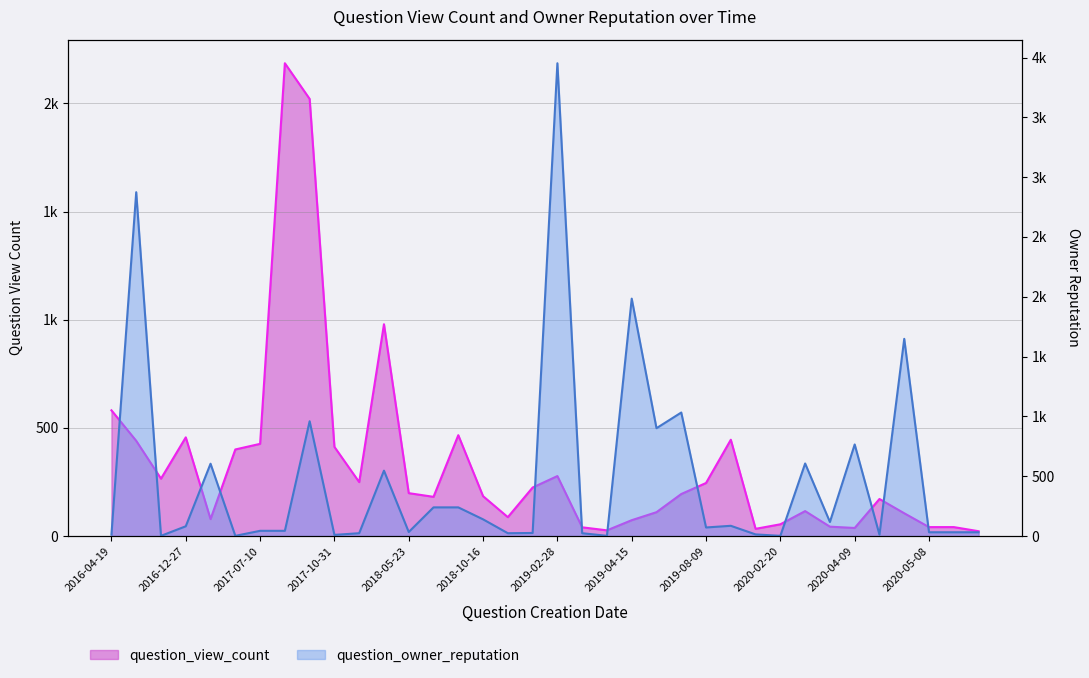

In question_view_count, how many points are higher than both neighbors (excluding endpoints)?

8